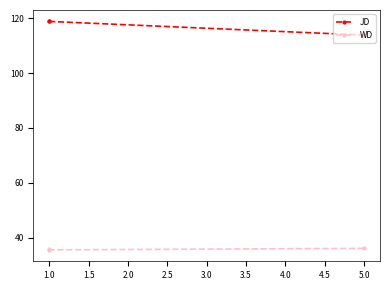

The value of JD at 5.0 is 185.6. True or false?

False